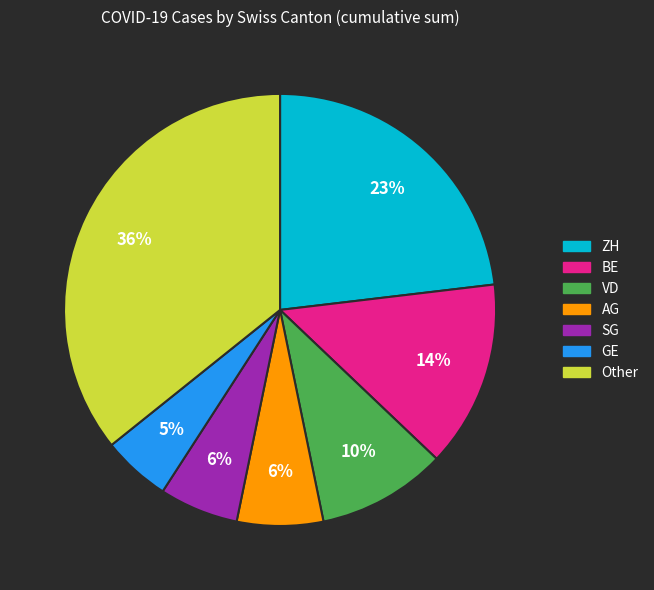

To the nearest percent, what is the average slice percentage?

14%